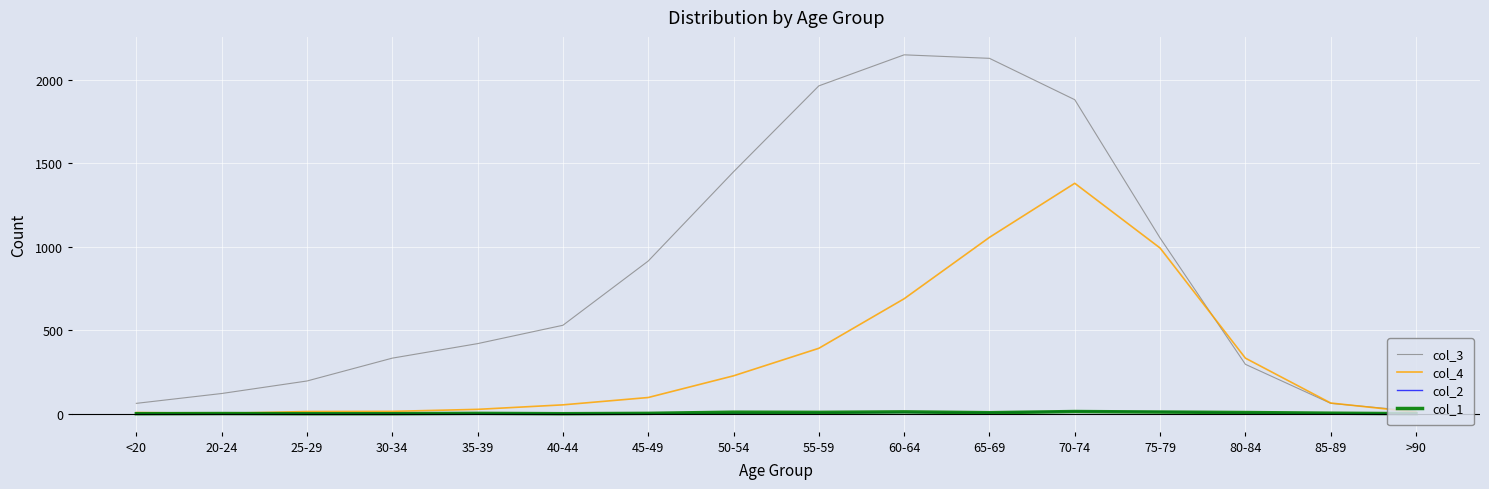

Is the value of col_4 at 35-39 greater than the value of col_2 at 30-34?

Yes